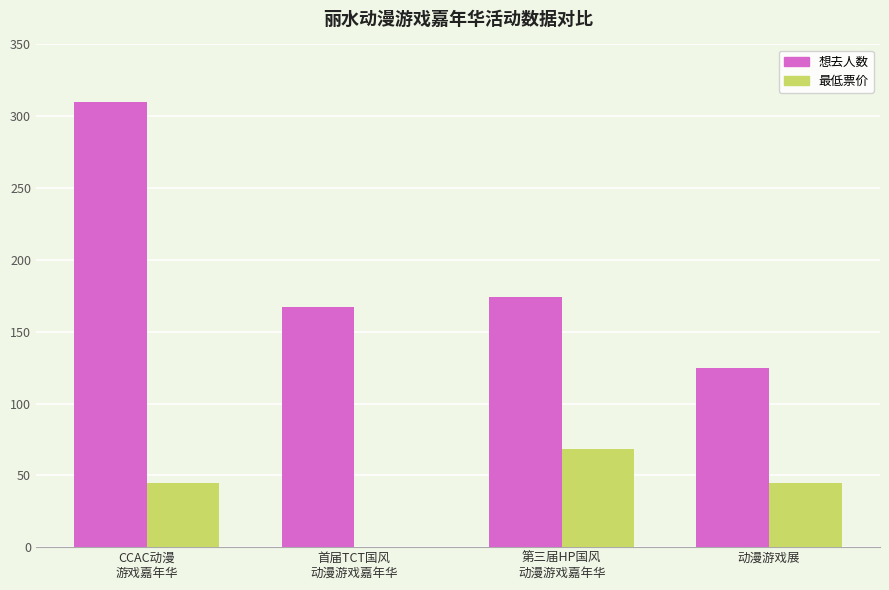

The 最低票价 series shows 68 at 第三届HP国风
动漫游戏嘉年华. True or false?

True